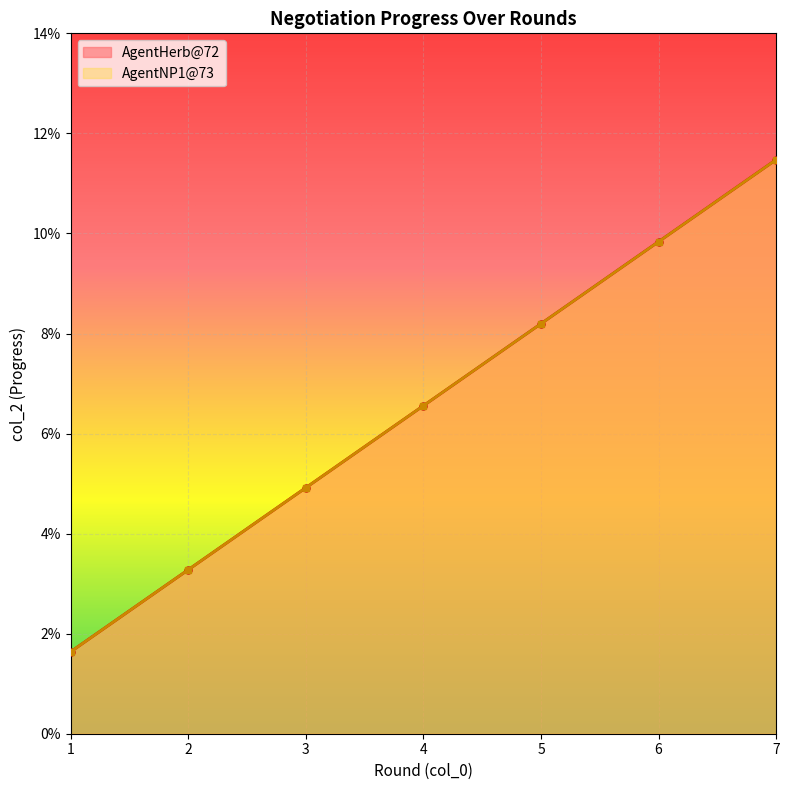

The col_2 series shows 0.1 at 3. True or false?

False